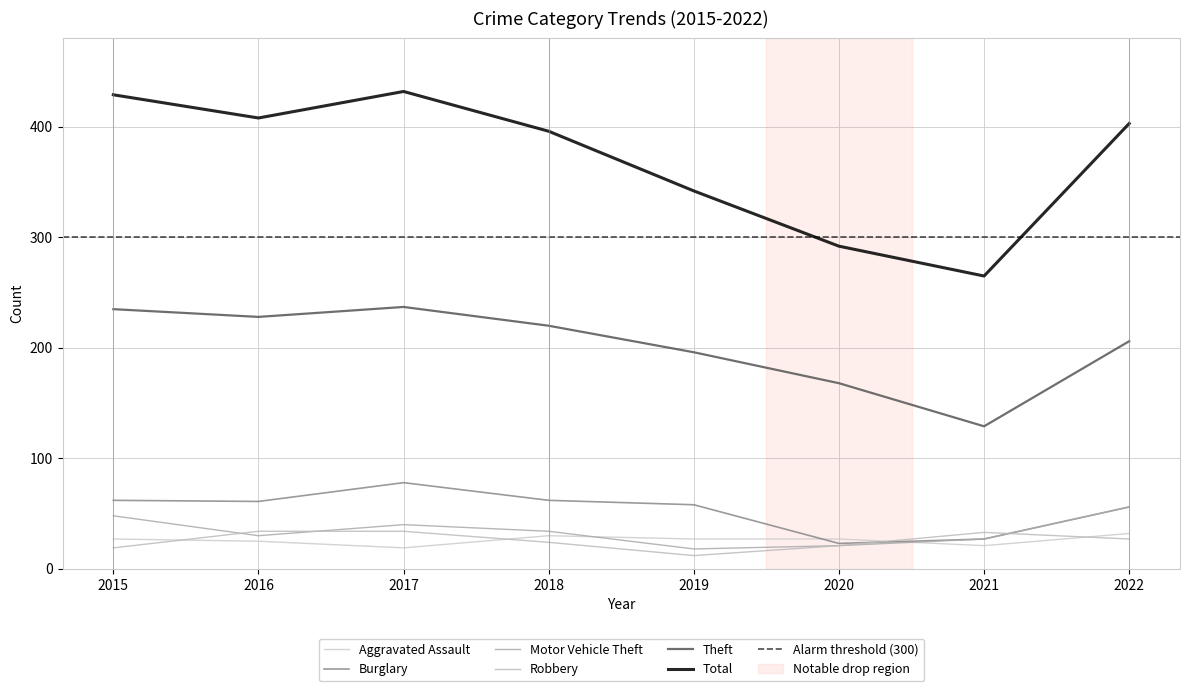

The Total series shows 292 at 2020. True or false?

True